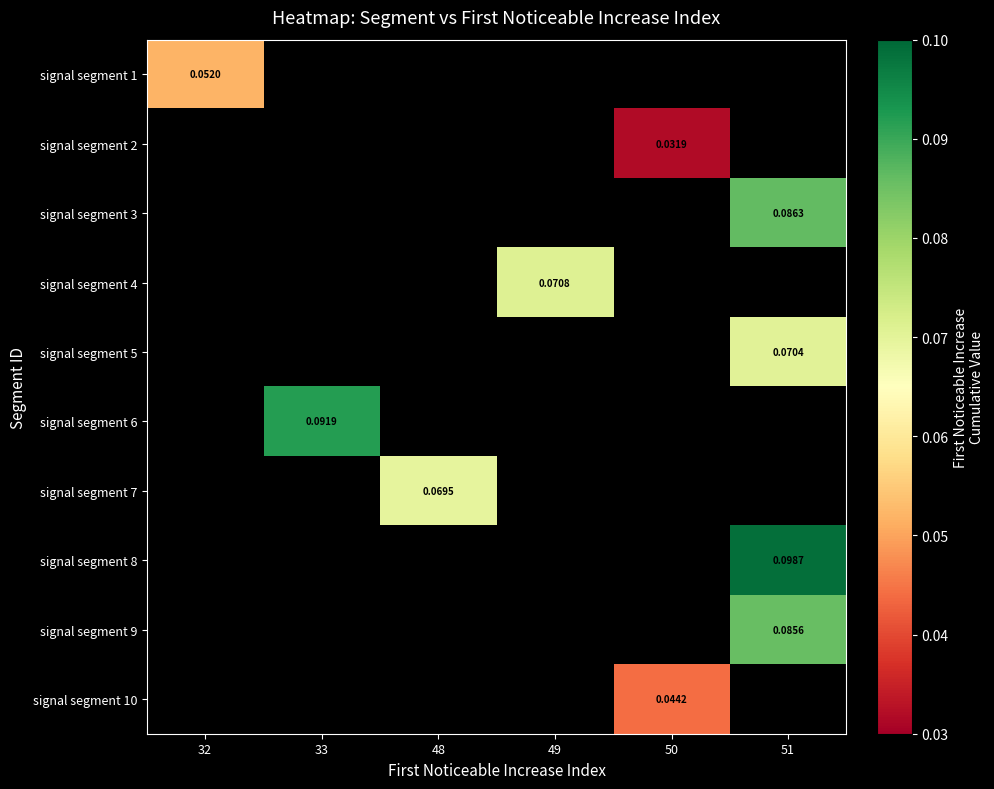

At how many categories does at least one series exceed 0?

6